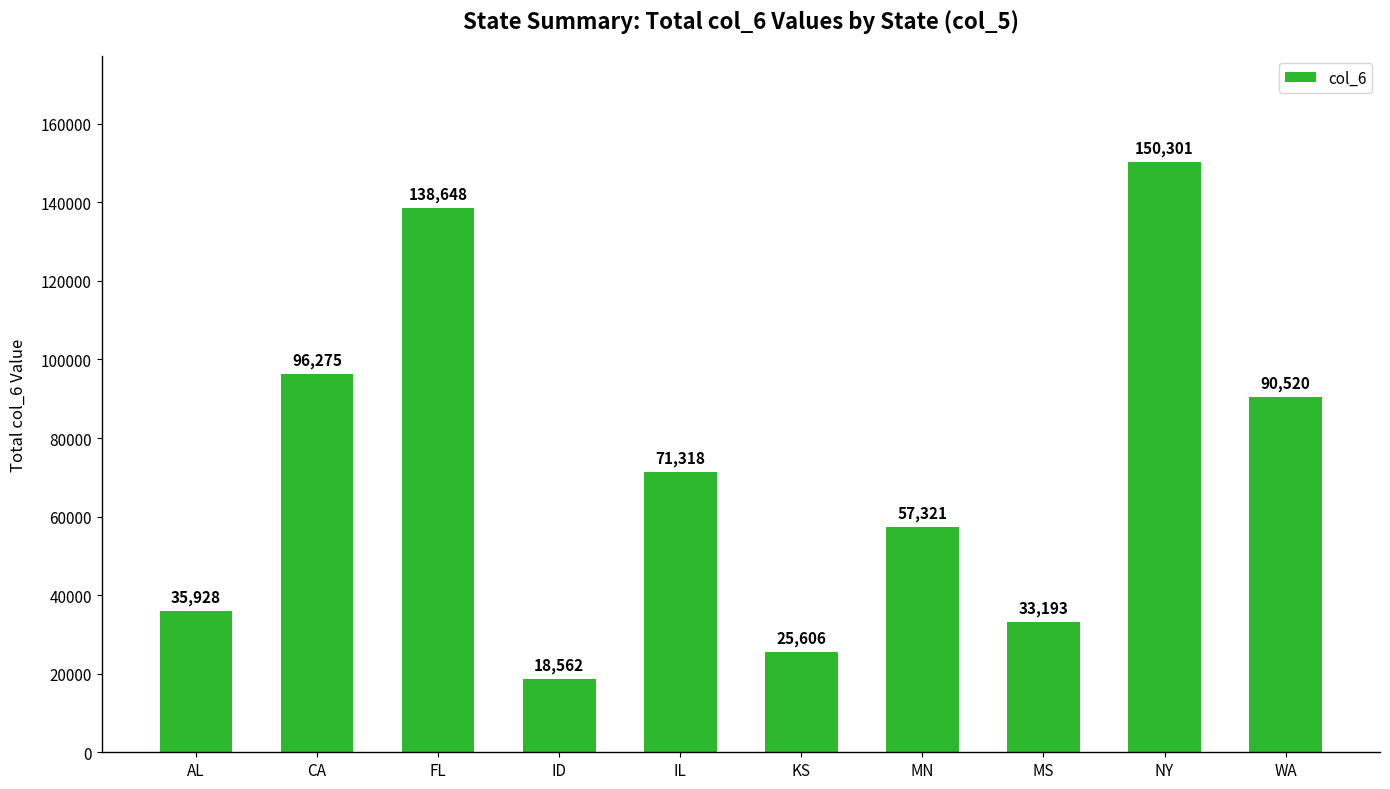

List the labels in order of value, largest first.

NY, FL, CA, WA, IL, MN, AL, MS, KS, ID